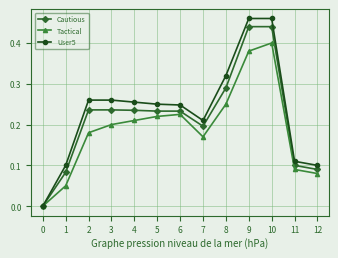

What is the total value across all series at 5?

0.7